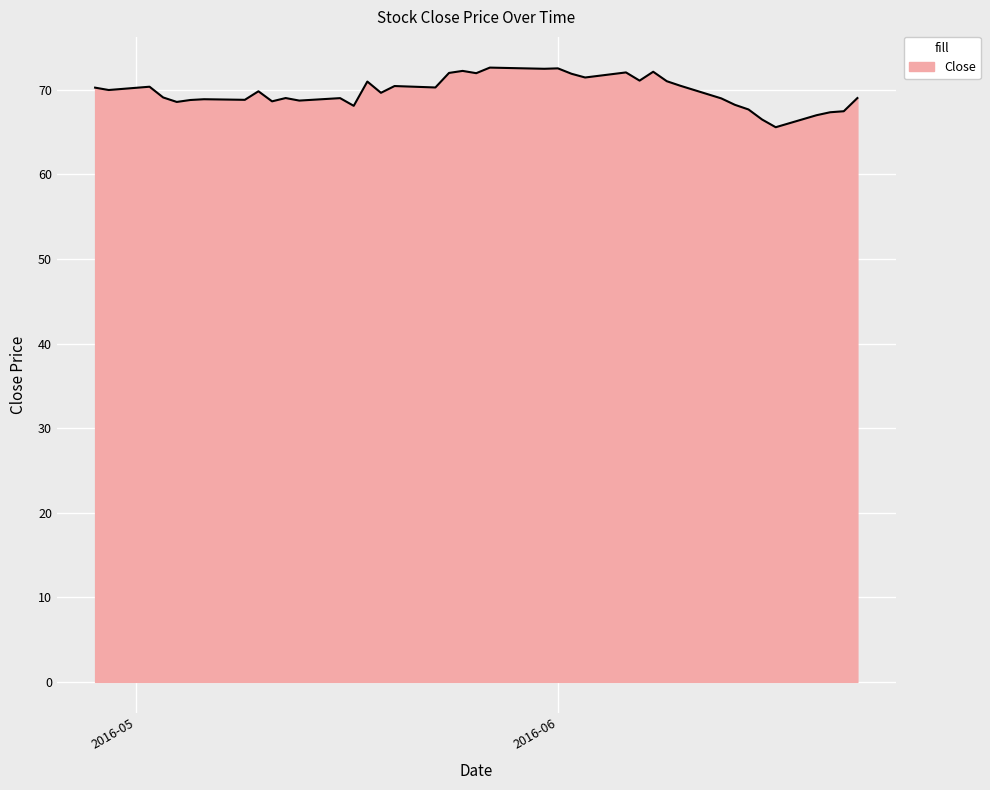

What is the maximum value shown in the chart?

72.6